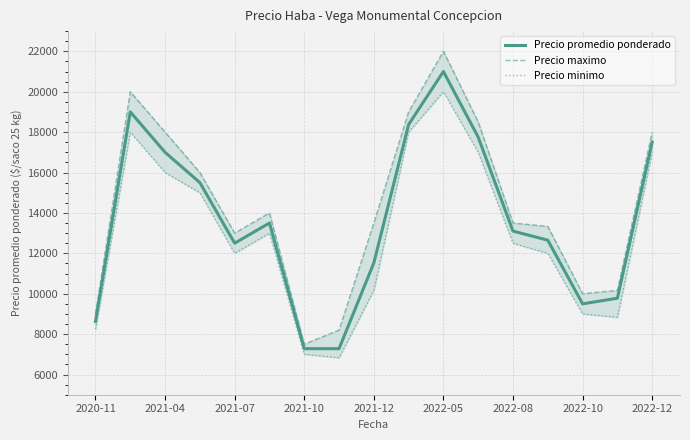

True or false: Precio promedio ponderado and Precio maximo intersect in this chart.

False